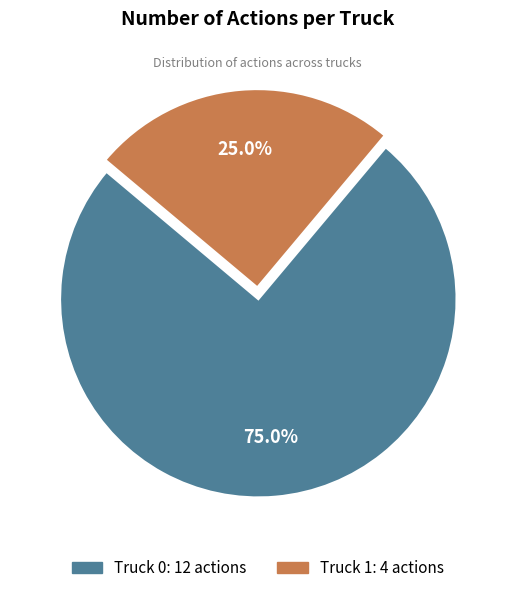

Which slice is the smallest?

Truck 1